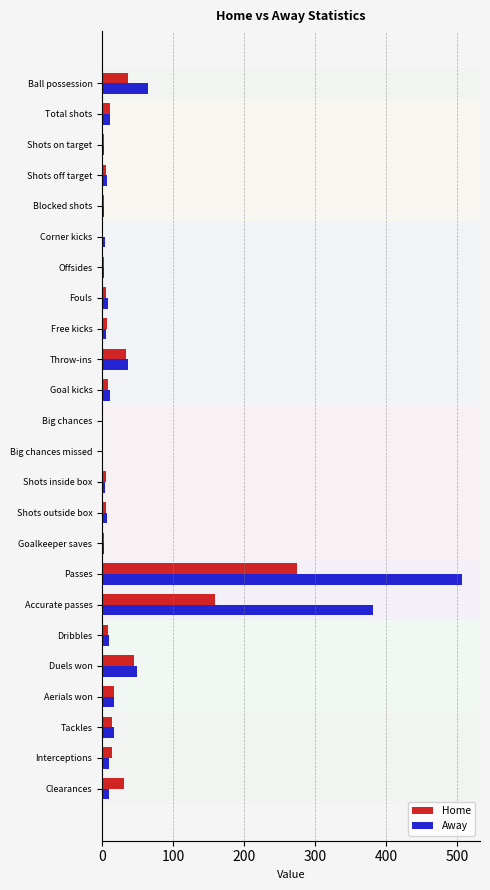

Which category has the highest value in the Home series?

Passes